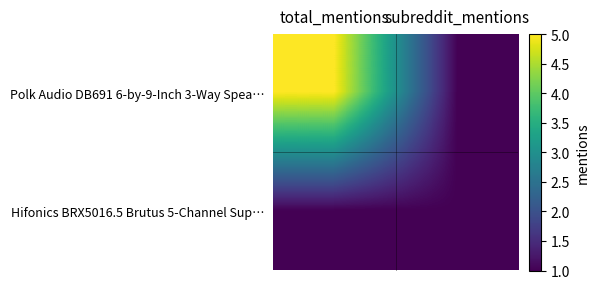

Which series has the largest range (max minus min)?

Polk Audio DB691 6-by-9-Inch 3-Way Spea…